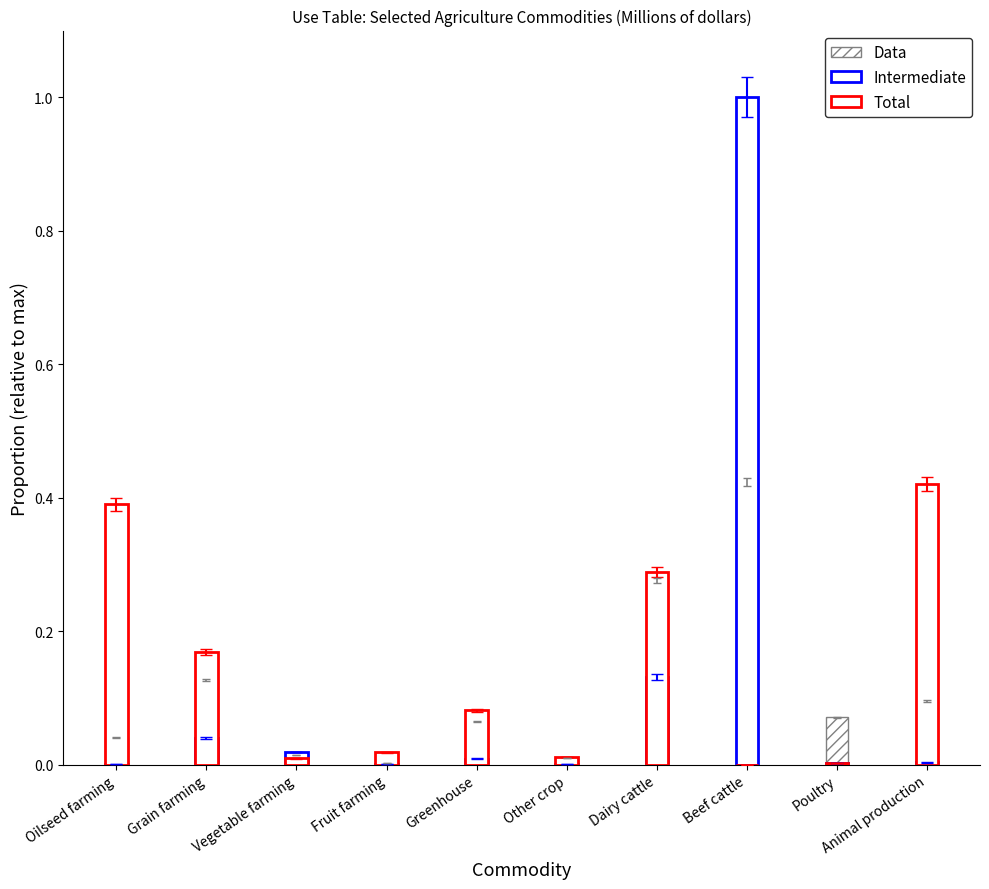

What are all the series names shown in the legend?

Data, Intermediate, Total